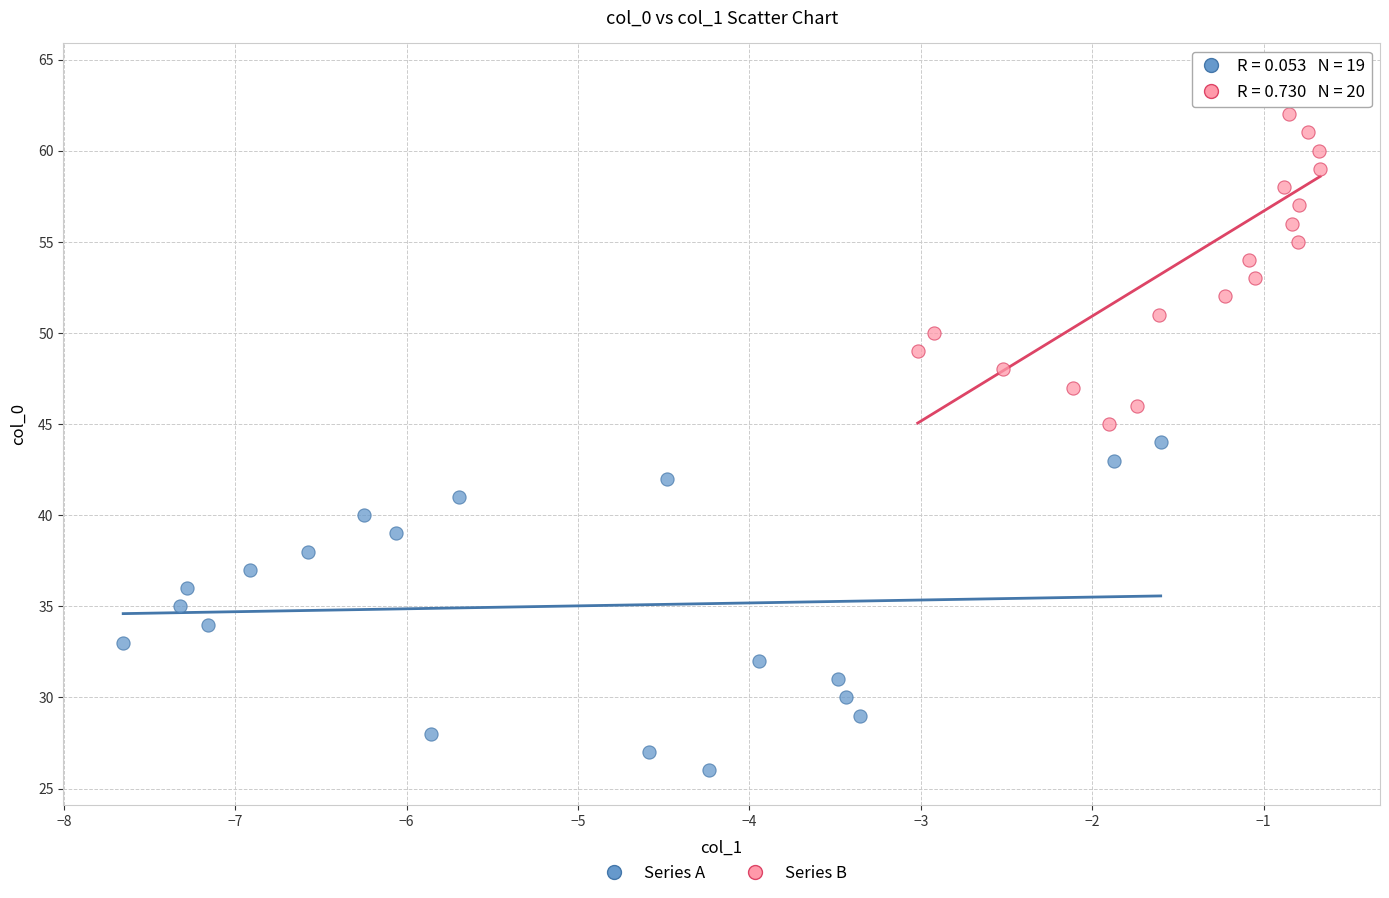

Which series contains the highest Y value?

Series B